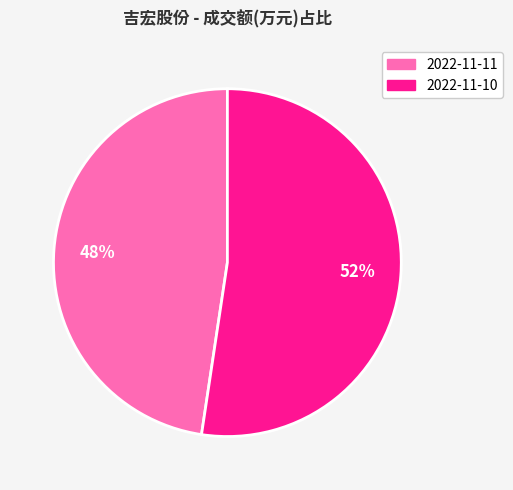

Is there any slice that represents more than half of the pie?

Yes